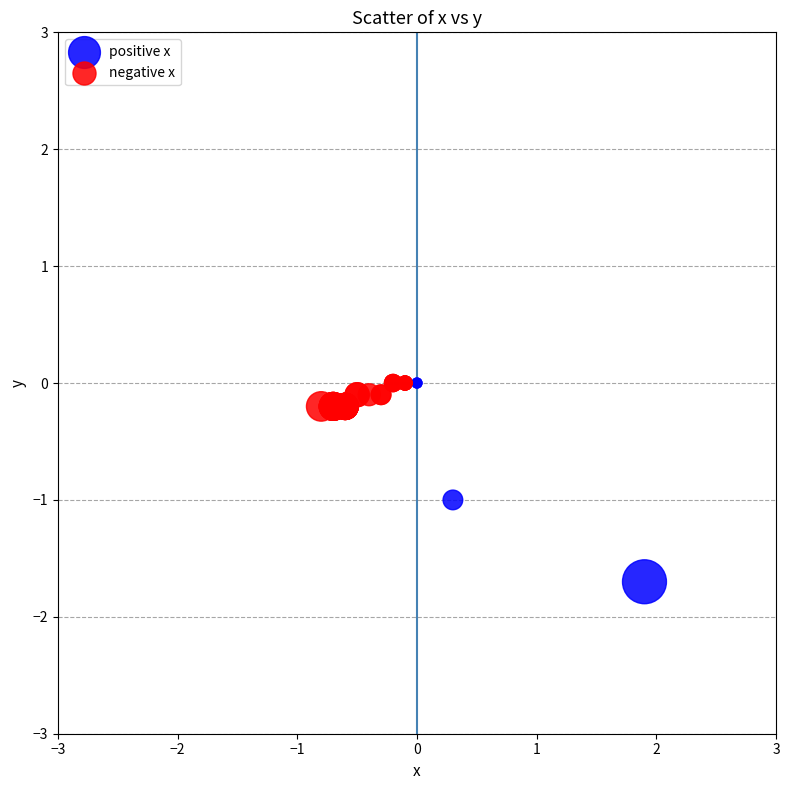

Which series has the largest Y range (max minus min)?

positive x